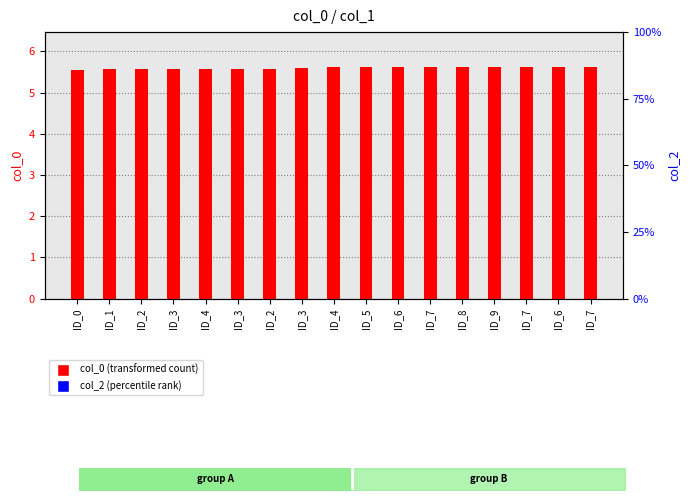

Where is col_2 (percentile rank) nearest to the value 0?

ID_0